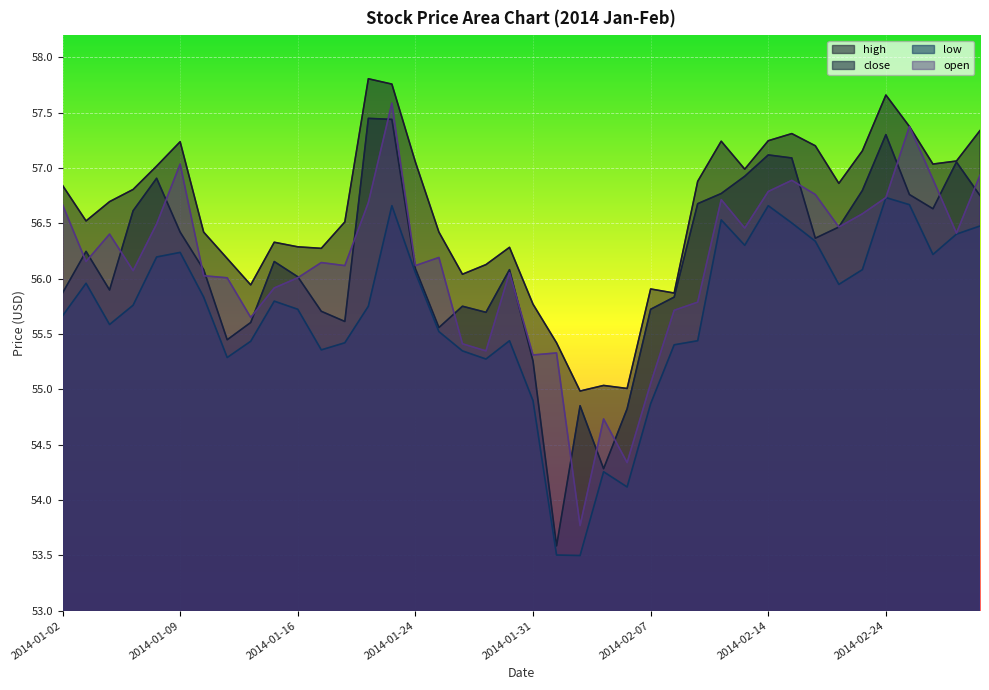

What is the difference between the maximum and minimum values in the high series?

2.8